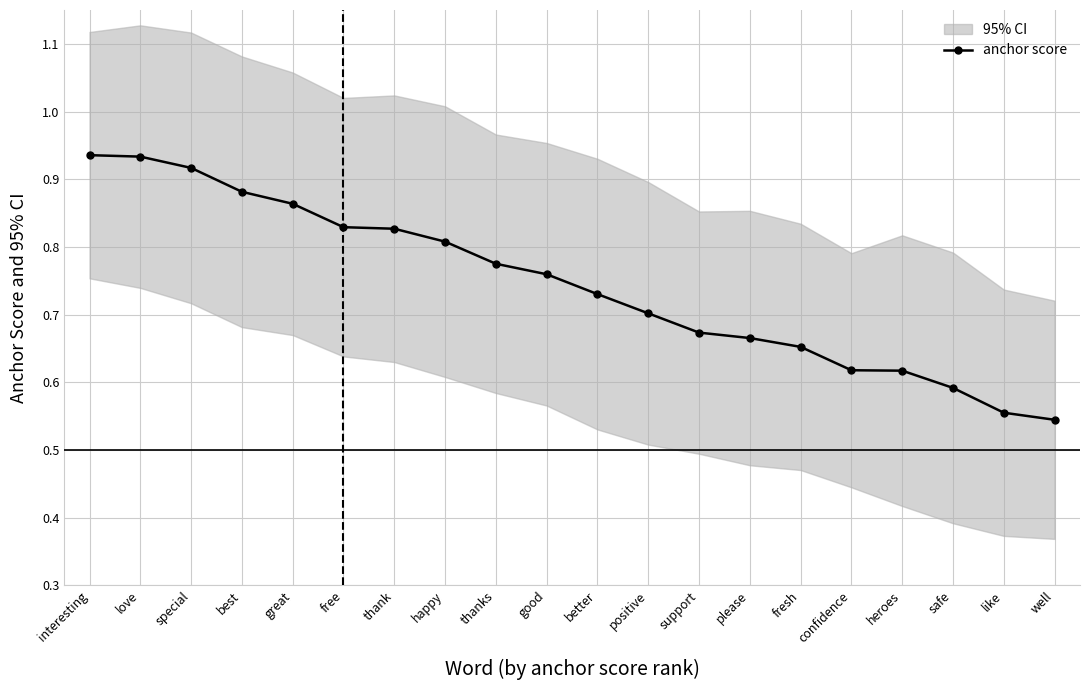

Count the number of categories in the chart.

20